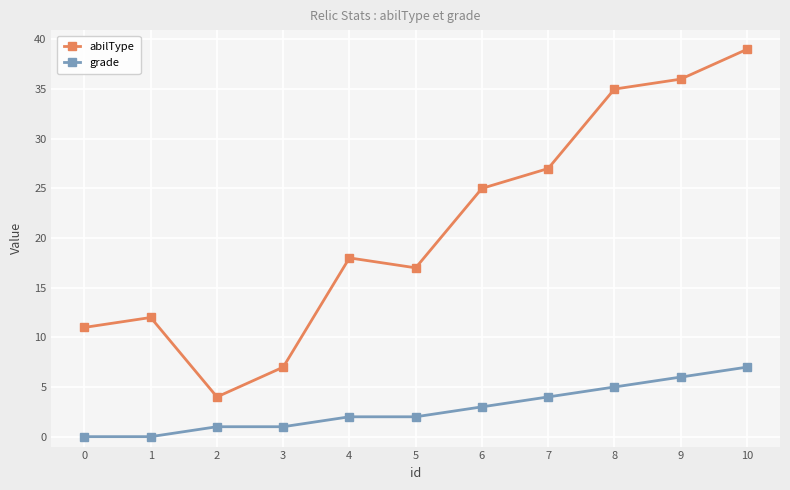

Rank the series by their average value, from highest to lowest.

abilType, grade